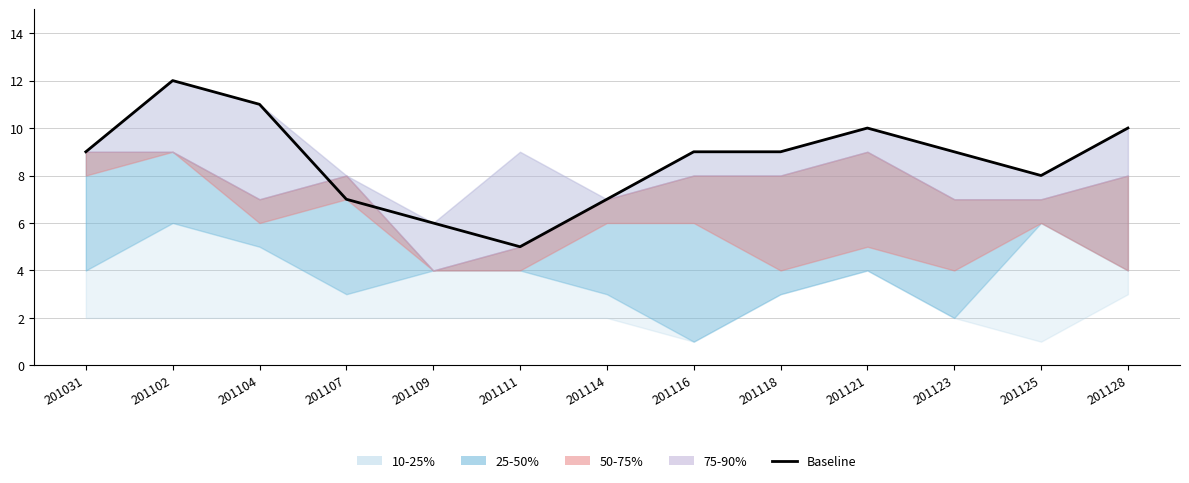

What is the value of the 13th point from the left?

10